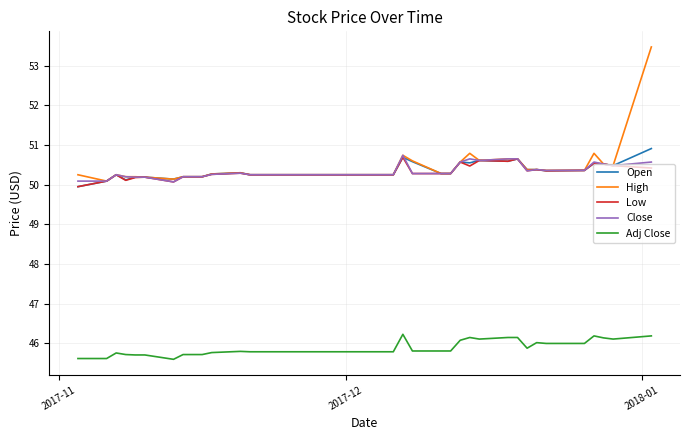

How many lines are shown in the chart?

5